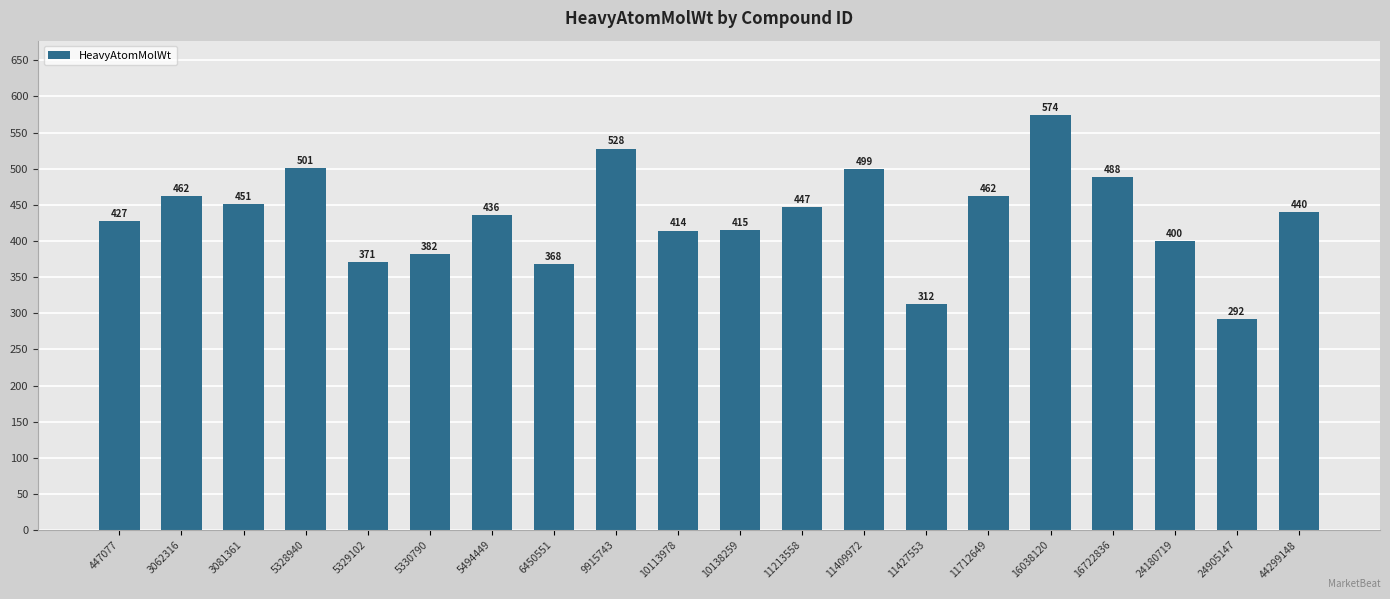

What is the value of the 12th bar from the left?

447.3